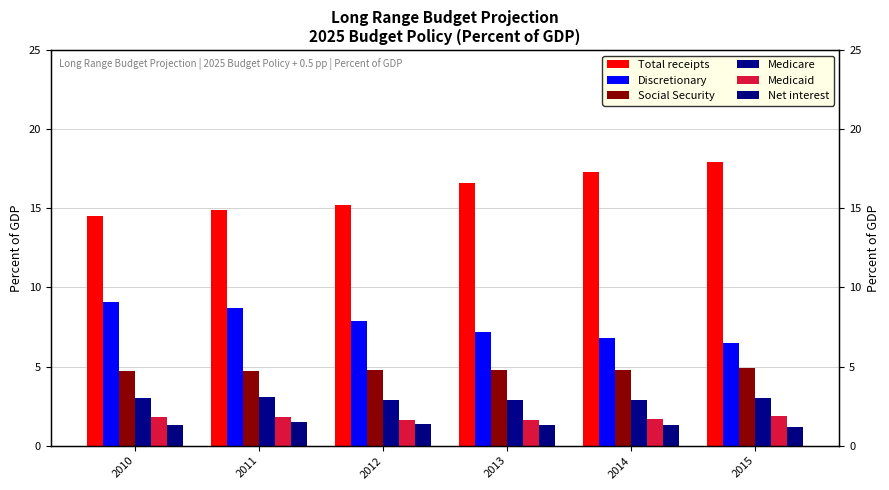

How many bars are there in total?

36